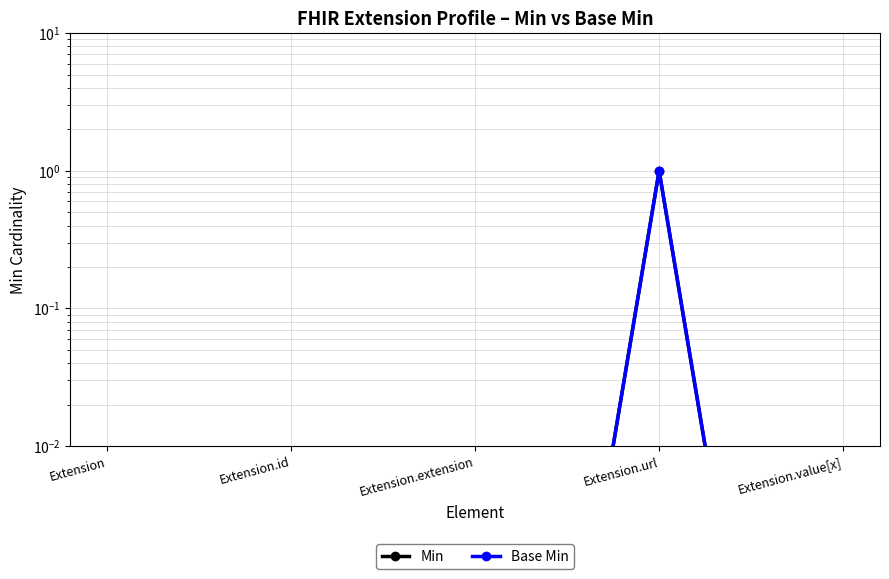

How many lines are shown in the chart?

2